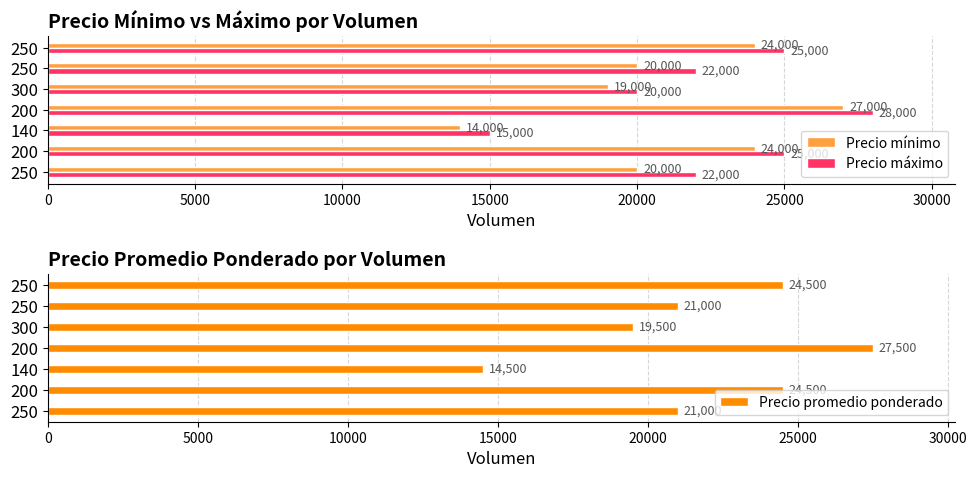

What is the difference between the highest and lowest values at 250?

2000